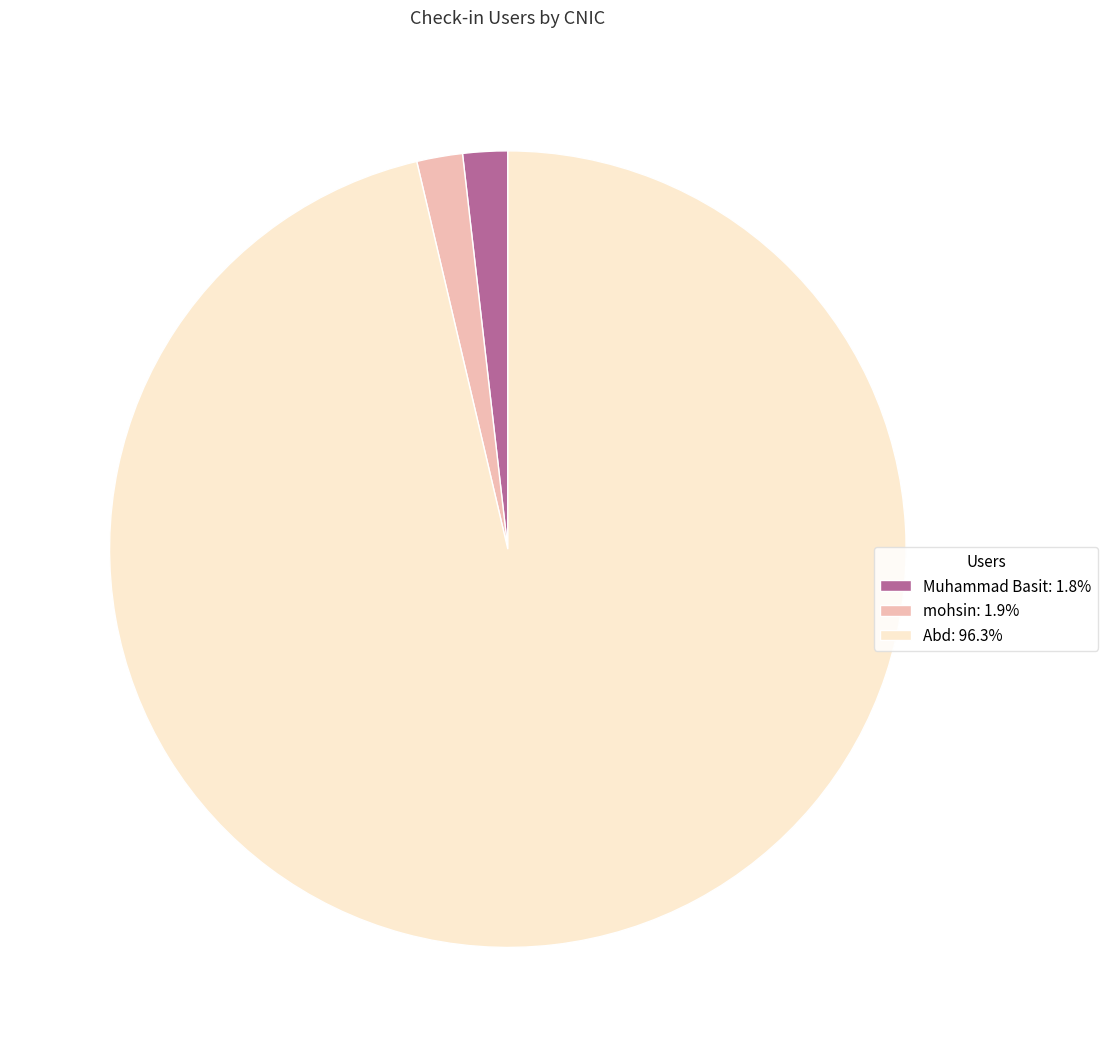

Does Muhammad Basit represent more than half of the total?

No